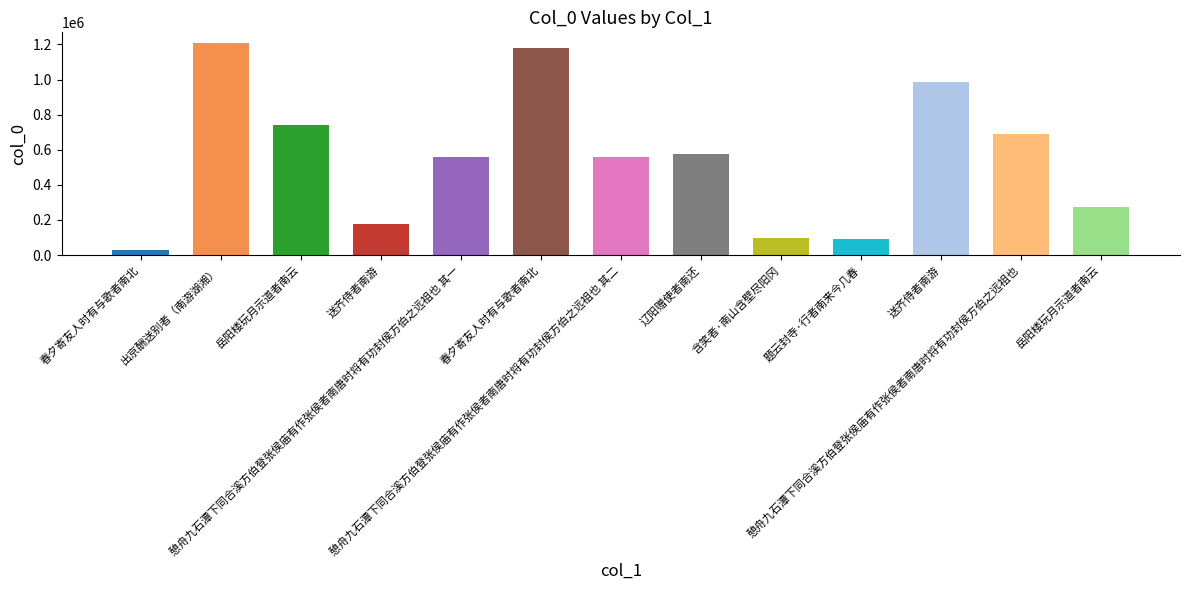

Does the chart contain any negative values?

No